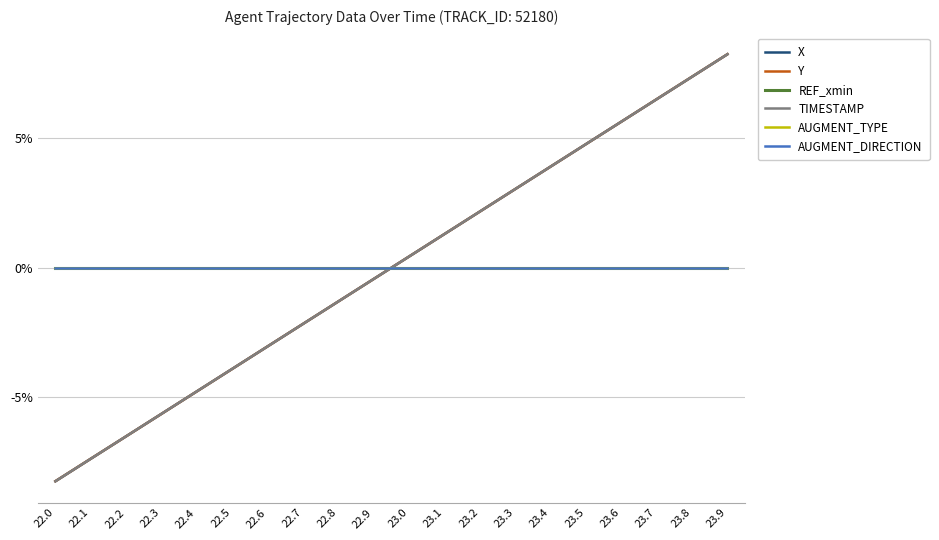

Does the chart have visible grid lines?

Yes